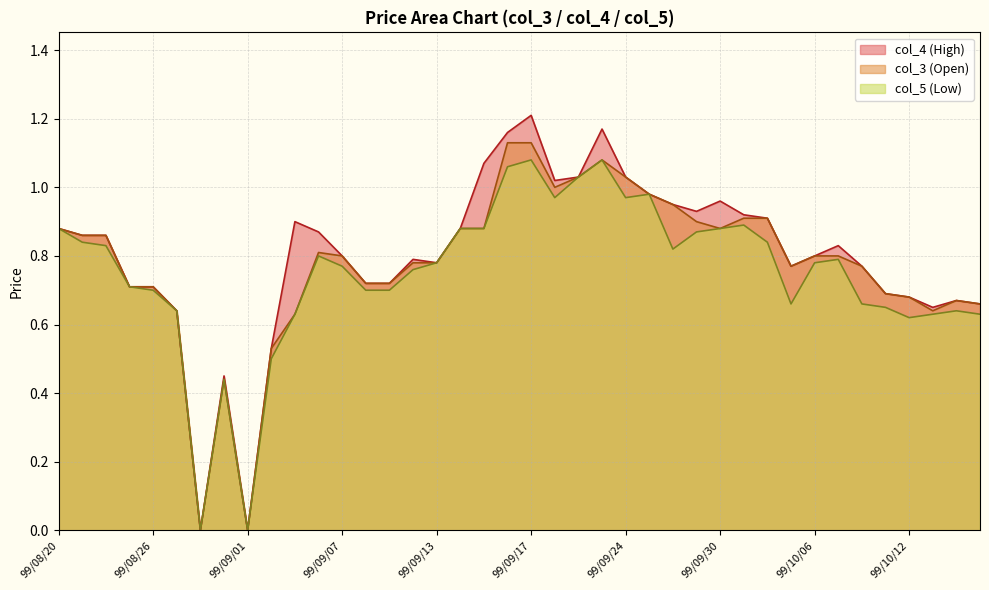

Does the chart display data point markers on the line(s)?

No